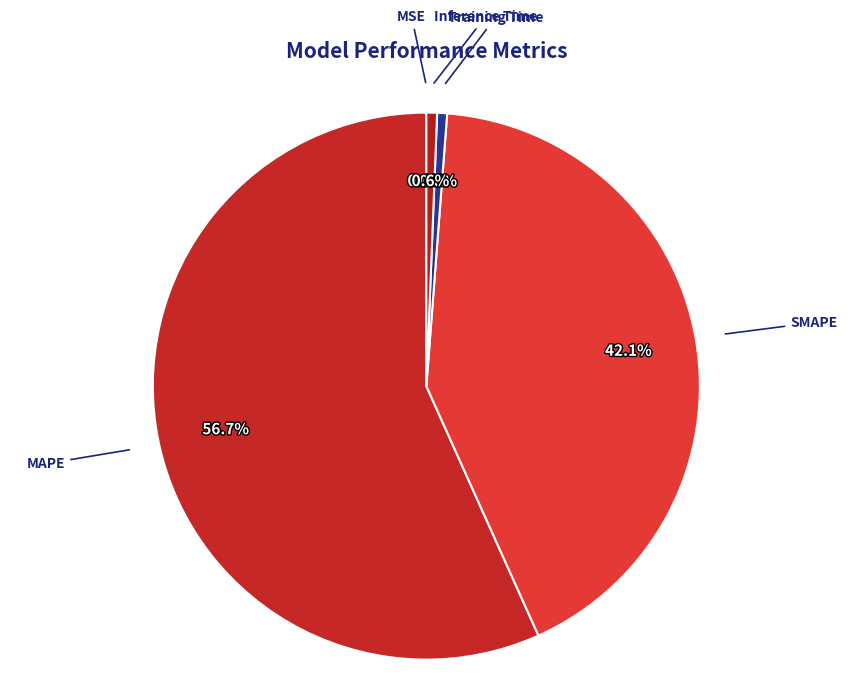

To the nearest percent, what is the difference between the largest and smallest slice percentages?

57%